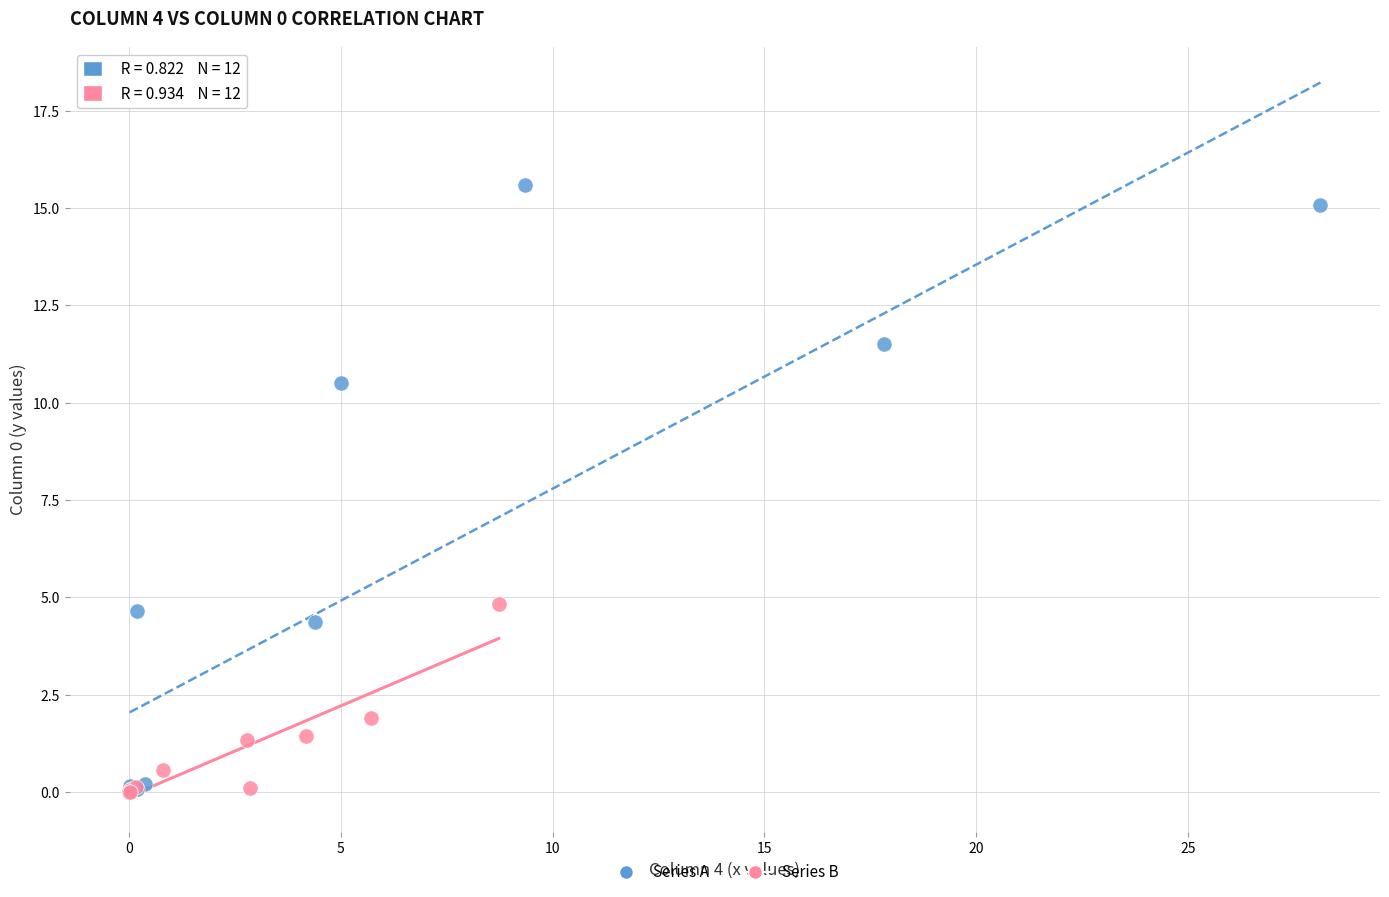

Which series has the largest Y range (max minus min)?

Series A